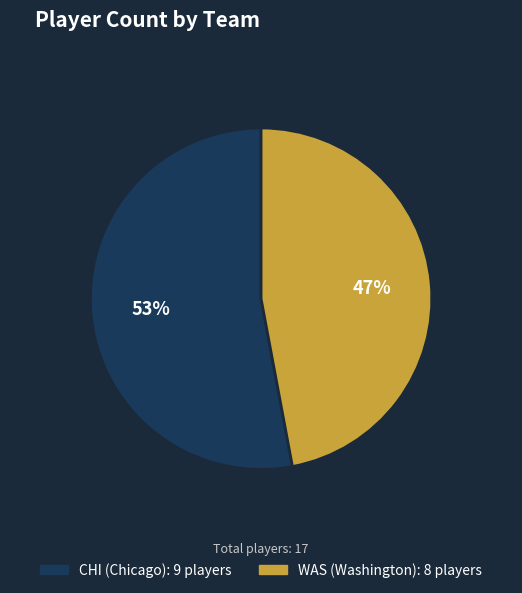

What percentage is the CHI slice, to the nearest percent?

53%